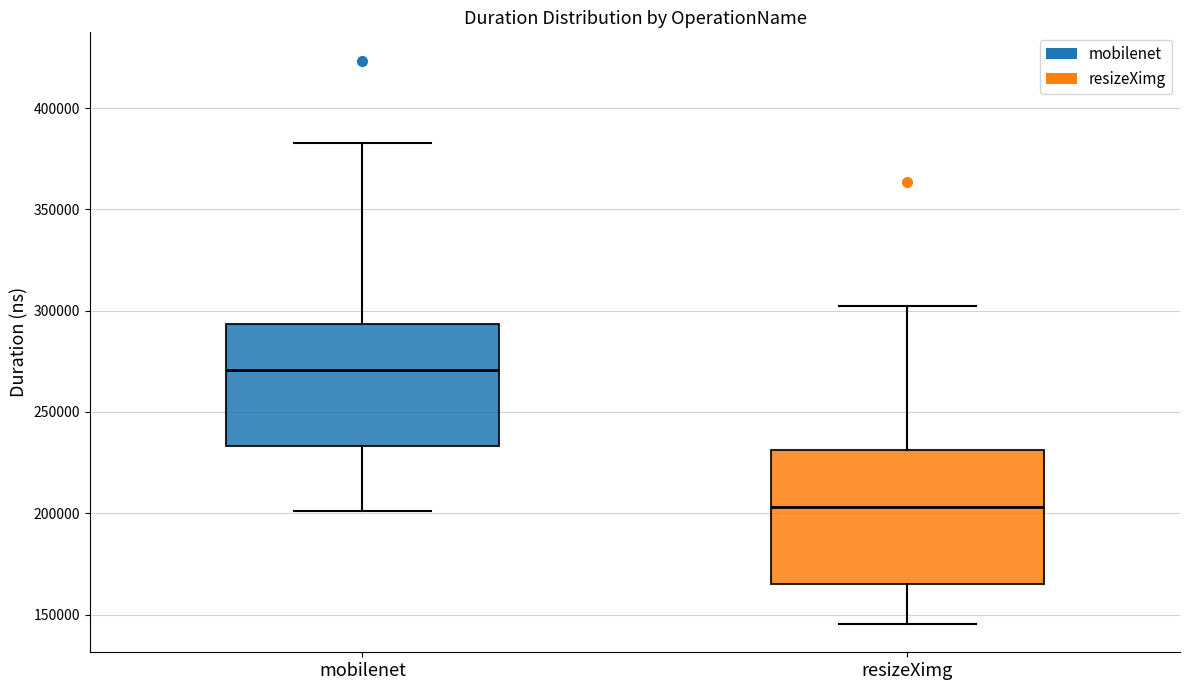

Reading left to right, transcribe this box plot: for each box, give where its median line is, the range the box spans, and where its two whiskers end, as read against the y-axis. The values are not printed on the chart, so give them approximately, as read against the axis.

mobilenet: median 270000, box 235000 to 295000, whiskers 200000 to 385000
resizeXimg: median 205000, box 165000 to 230000, whiskers 145000 to 300000